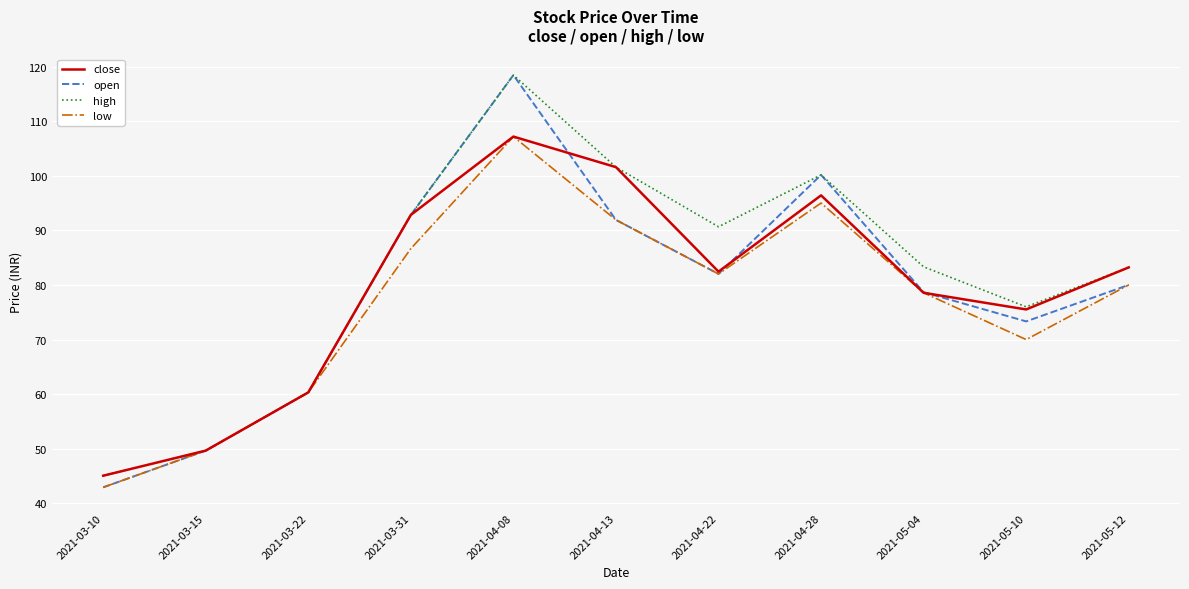

What are all the series names shown in the legend?

close, open, high, low